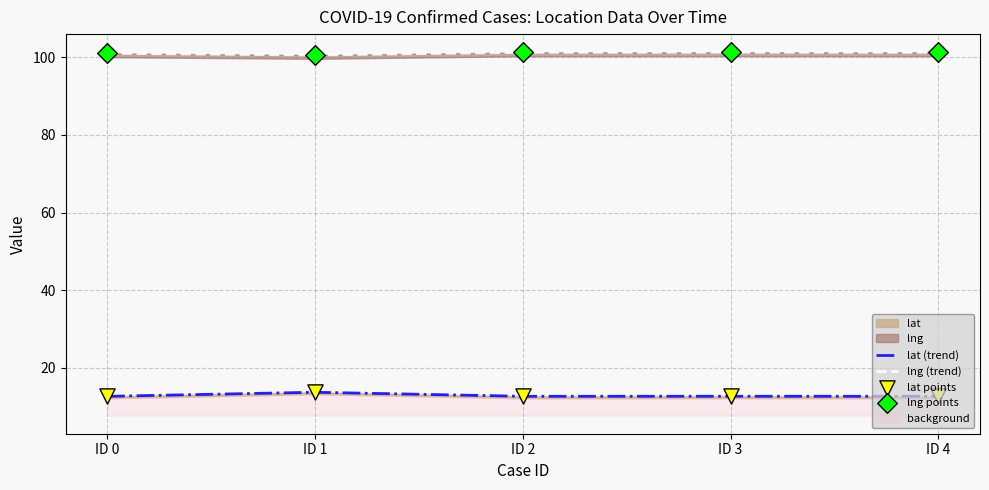

At how many categories does at least one series exceed 66?

5